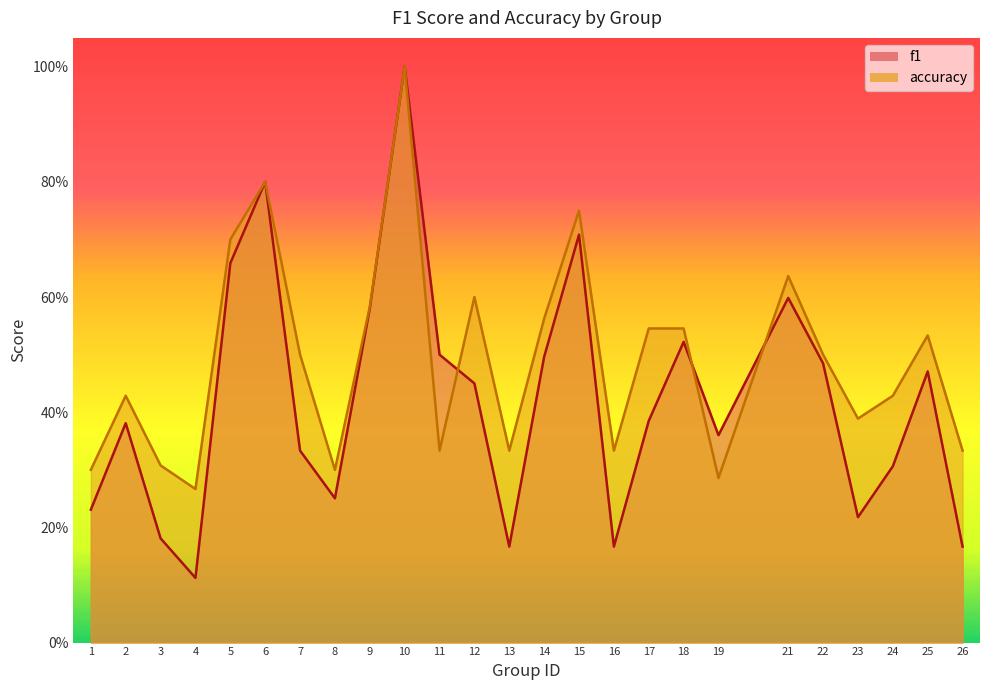

True or false: accuracy has more than 2 interior local peaks.

True